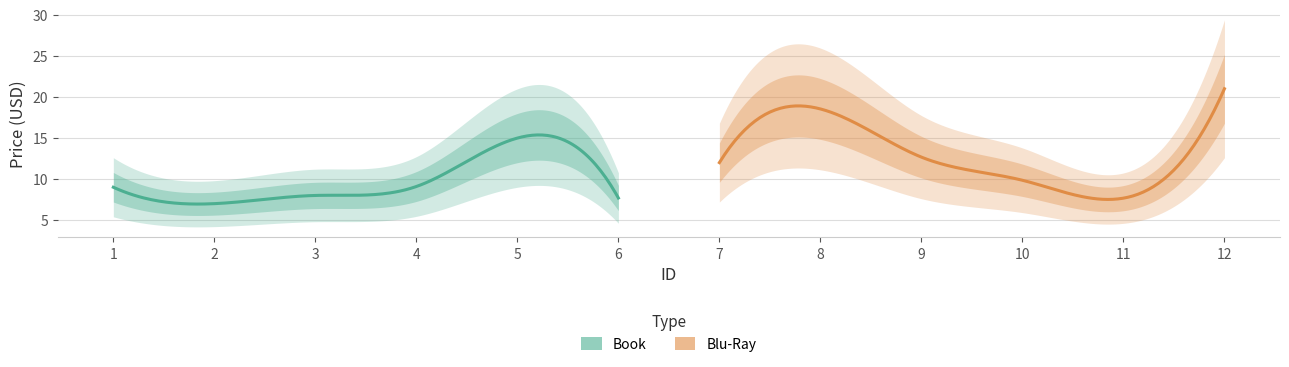

At how many categories does at least one series exceed 15?

2